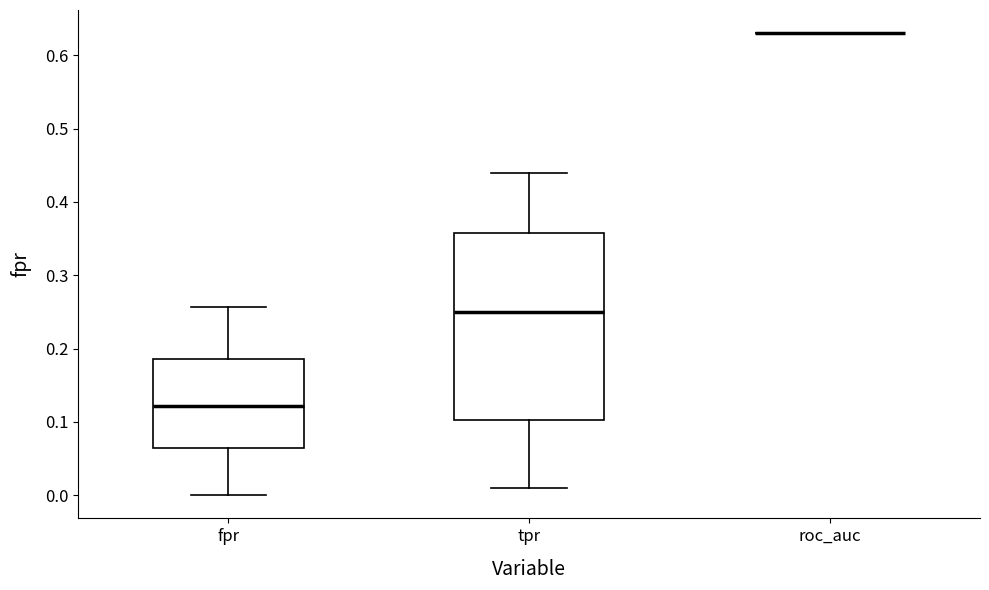

Which box is the tallest, from its lower edge to its upper edge?

tpr